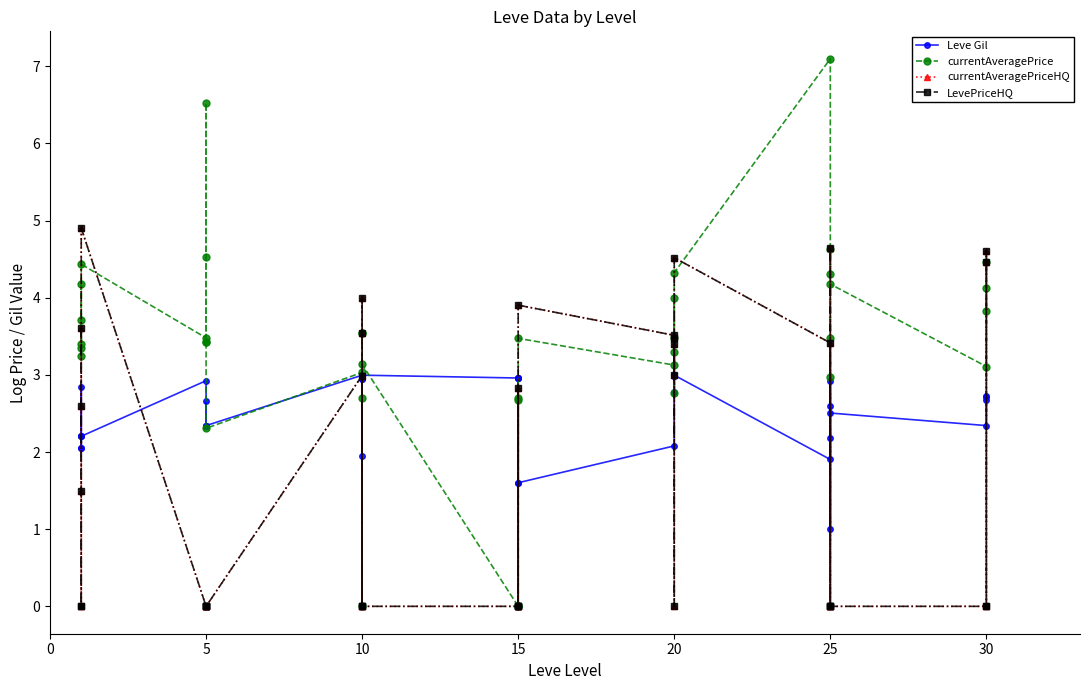

True or false: Leve Gil has a value of 2.9 at 10.

False